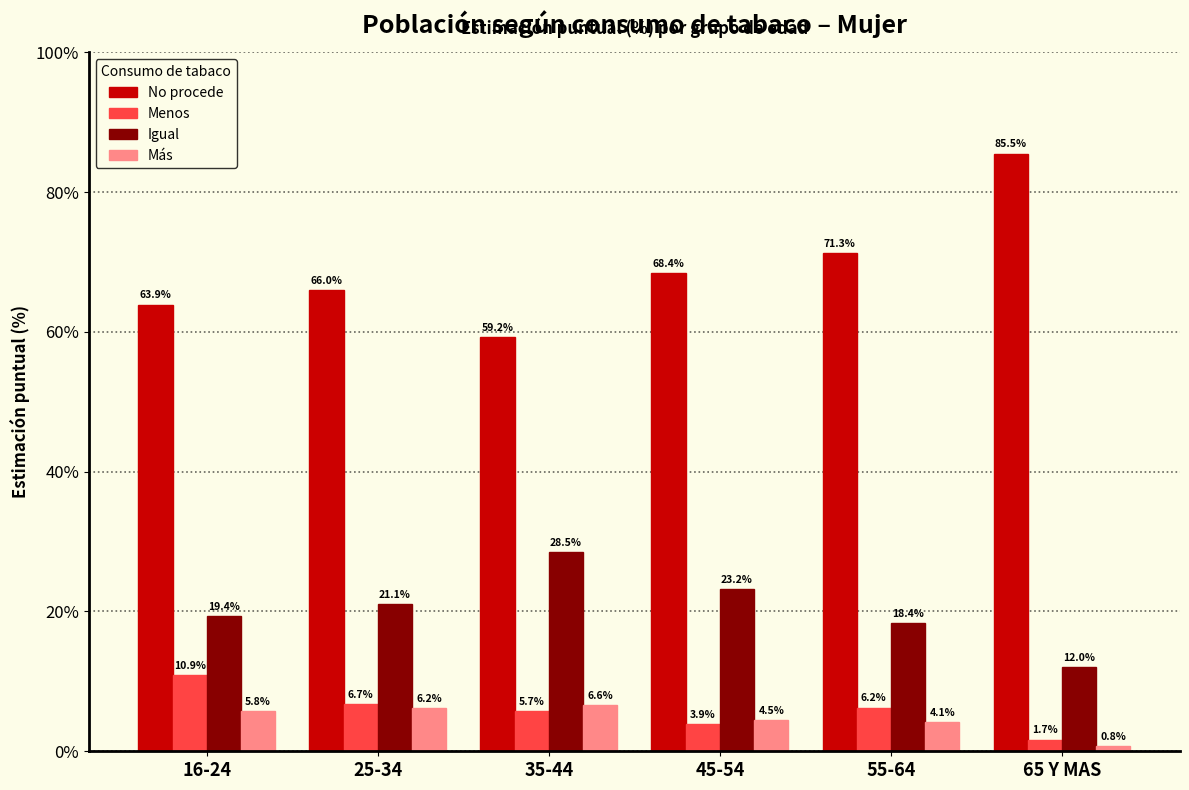

Reading left to right, list all the values displayed in this chart.

No procede: 63.9	66.0	59.2	68.4	71.3	85.5
Menos: 10.9	6.7	5.7	3.9	6.2	1.7
Igual: 19.4	21.1	28.5	23.2	18.4	12.0
Más: 5.8	6.2	6.6	4.5	4.1	0.8